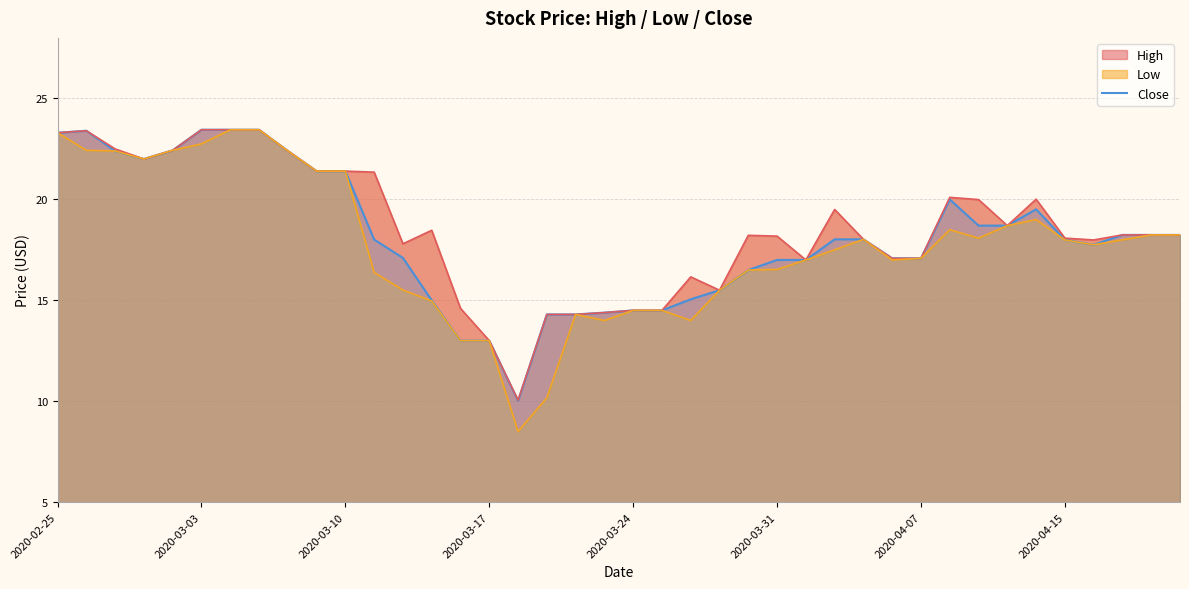

What is the minimum value for Close?

10.0